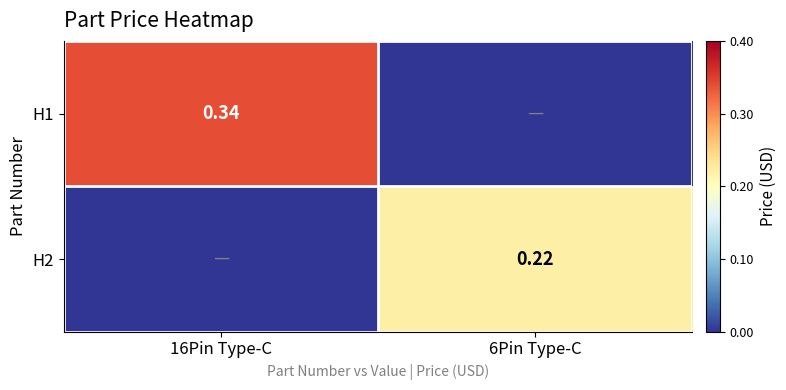

Is the value of H2 at 6Pin Type-C greater than the value of H1 at 16Pin Type-C?

No